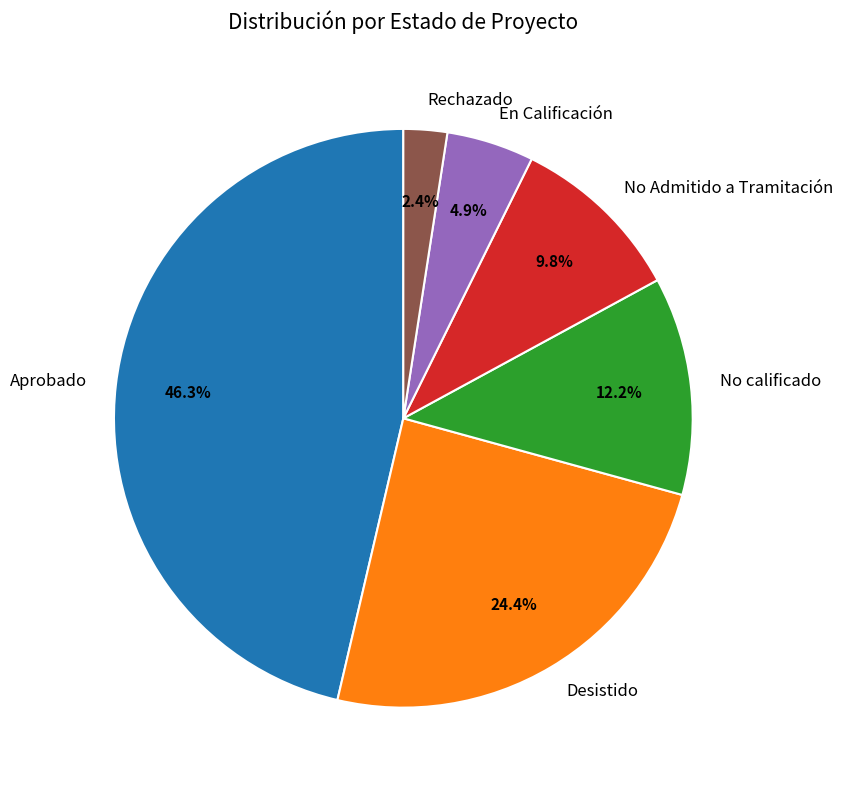

Is it true that Desistido is 14% of the pie?

False